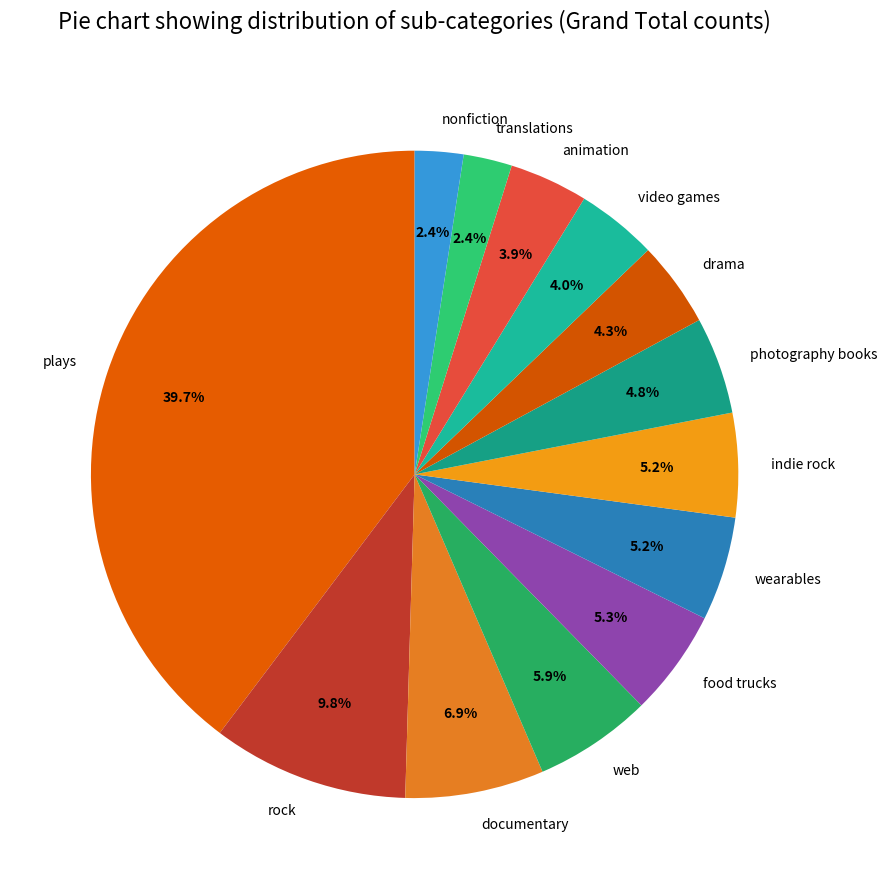

What is the total percentage of animation and rock?

13.7%